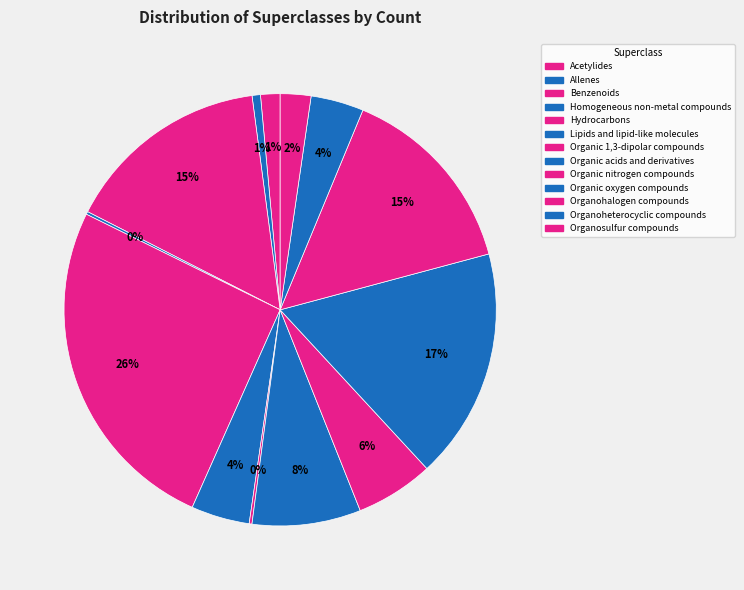

How many segments does this pie chart have?

13